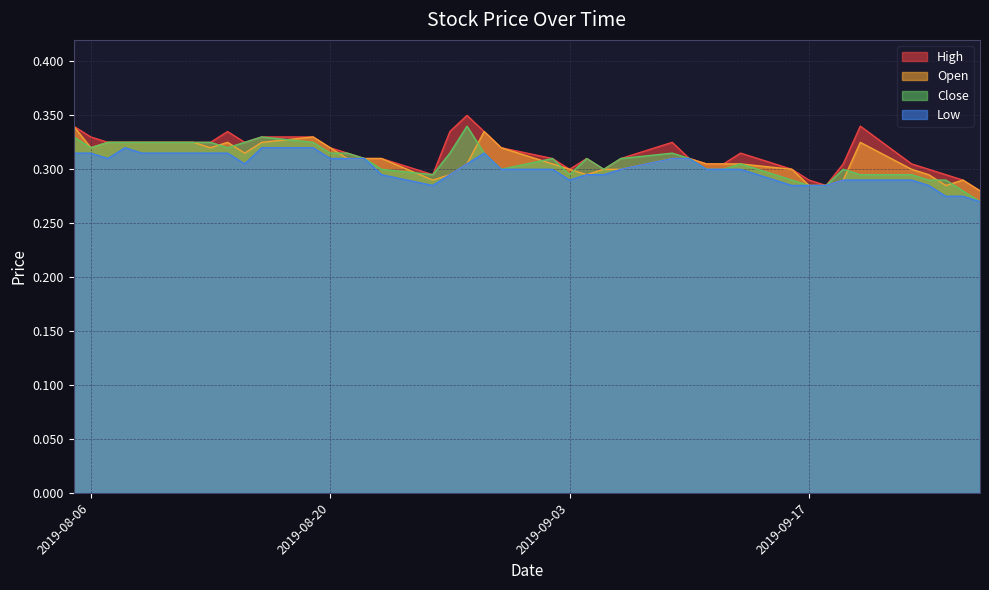

List the labels in order of High value, largest first.

2019-08-28, 2019-08-05, 2019-09-20, 2019-08-14, 2019-08-27, 2019-08-29, 2019-08-06, 2019-08-16, 2019-08-19, 2019-08-07, 2019-08-08, 2019-08-09, 2019-08-12, 2019-08-13, 2019-08-15, 2019-09-09, 2019-08-20, 2019-08-30, 2019-08-21, 2019-09-13, 2019-08-22, 2019-08-23, 2019-09-02, 2019-09-04, 2019-09-06, 2019-09-10, 2019-09-11, 2019-09-12, 2019-09-19, 2019-09-23, 2019-09-03, 2019-09-05, 2019-09-16, 2019-09-24, 2019-08-26, 2019-09-25, 2019-09-17, 2019-09-26, 2019-09-18, 2019-09-27